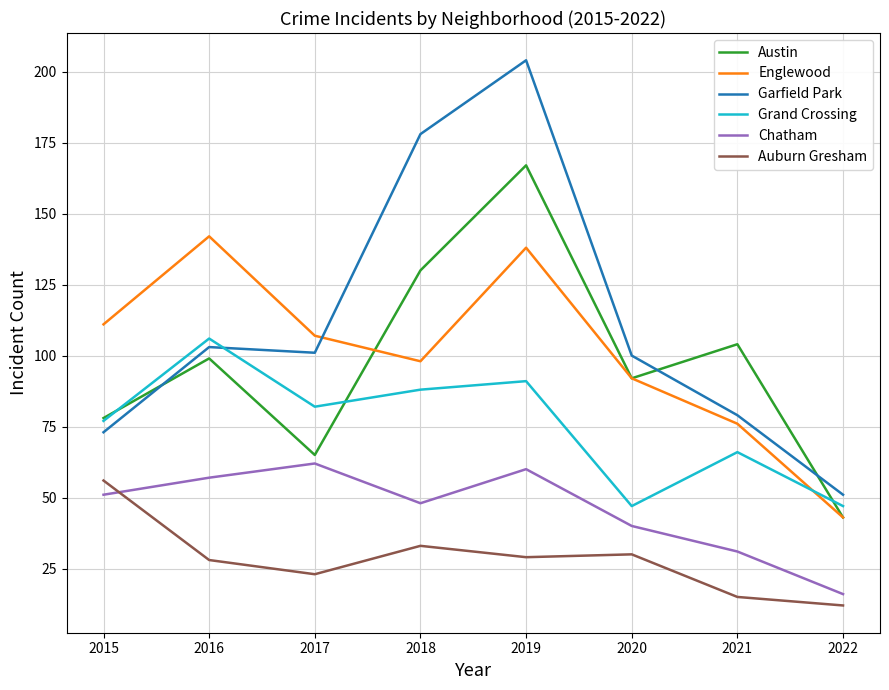

True or false: Chatham has a value of 48 at 2018.

True